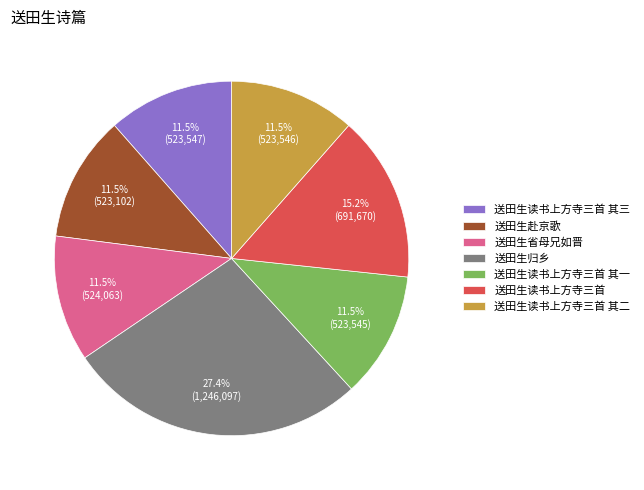

How many slices are in this pie chart?

7